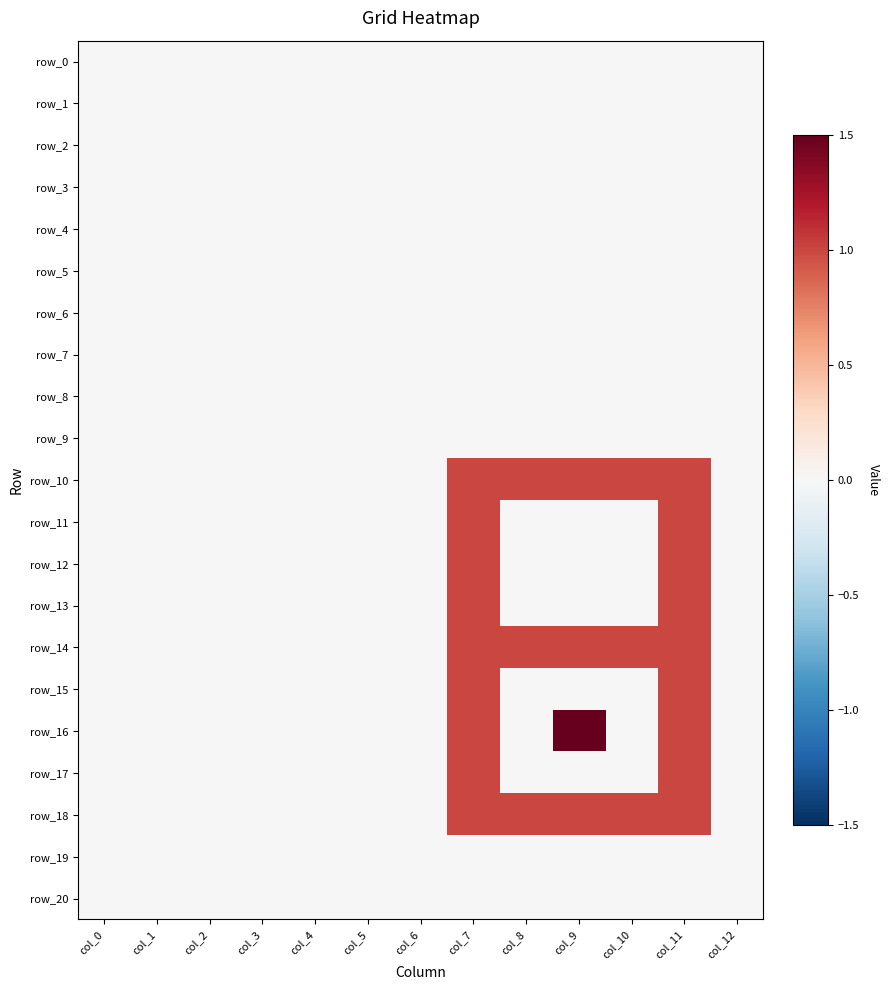

Between col_7 and col_0, which is larger?

col_7